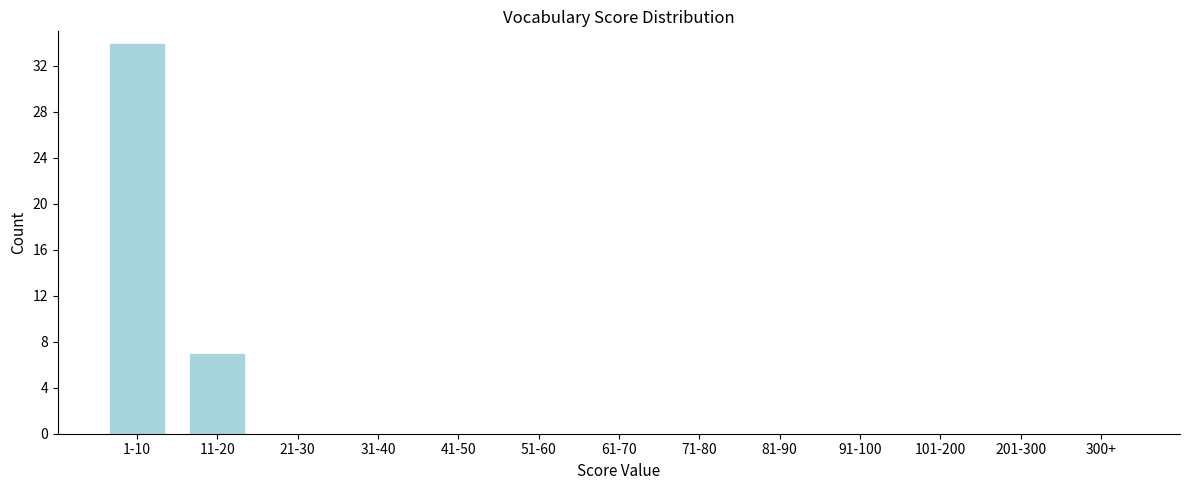

Reading left to right, what are all the values shown in this chart?

1-10=34	11-20=7	21-30=0	31-40=0	41-50=0	51-60=0	61-70=0	71-80=0	81-90=0	91-100=0	101-200=0	201-300=0	300+=0